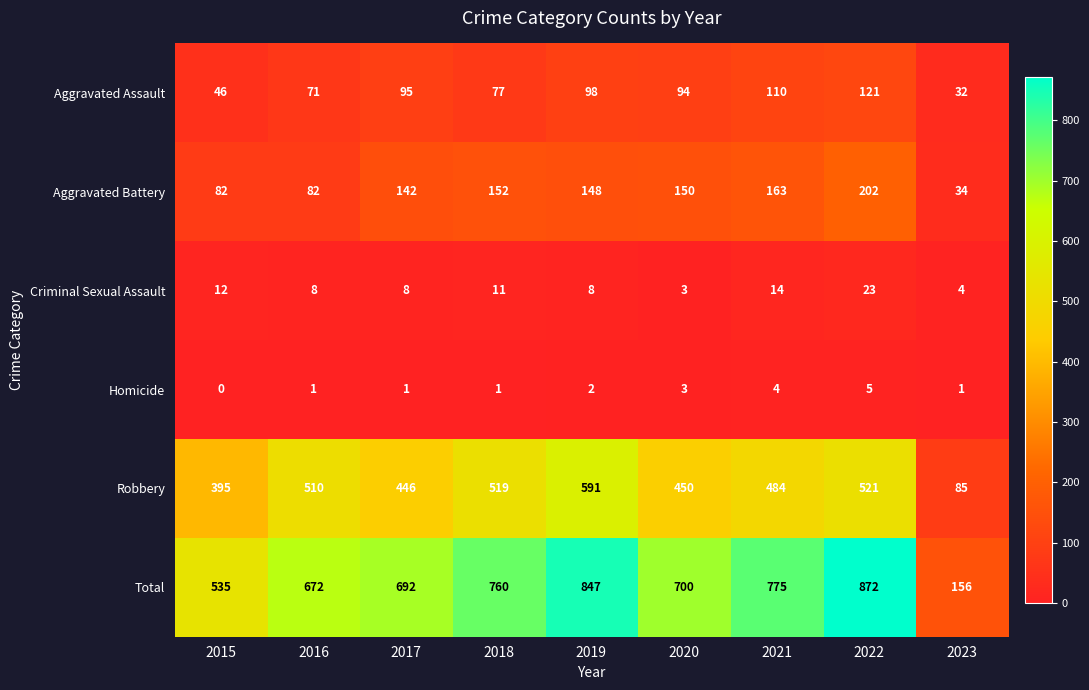

What is the difference between the highest and lowest values at 2022?

867